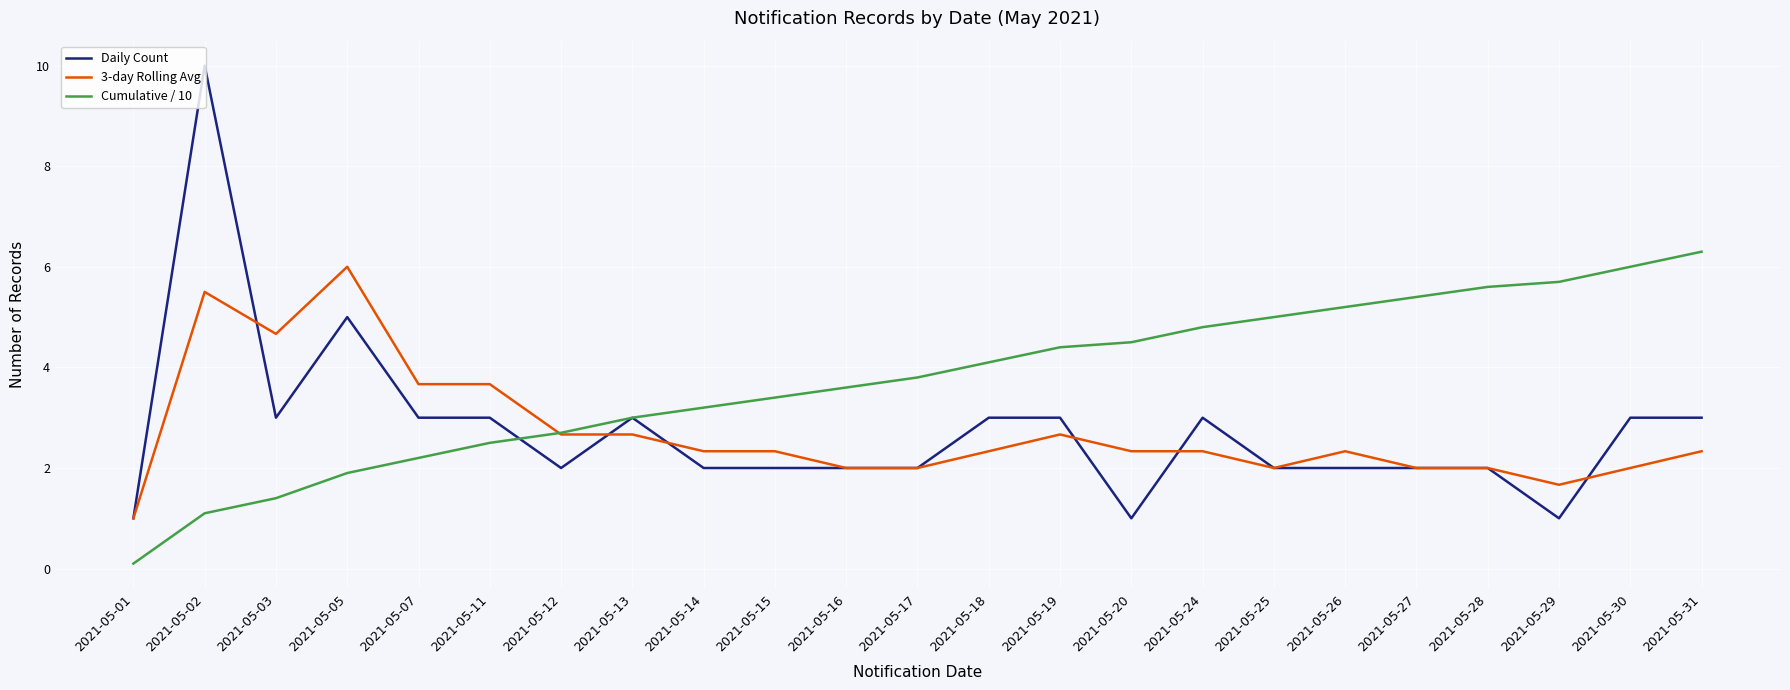

What is the difference between the second highest and second lowest values in the Daily Count series?

4.0